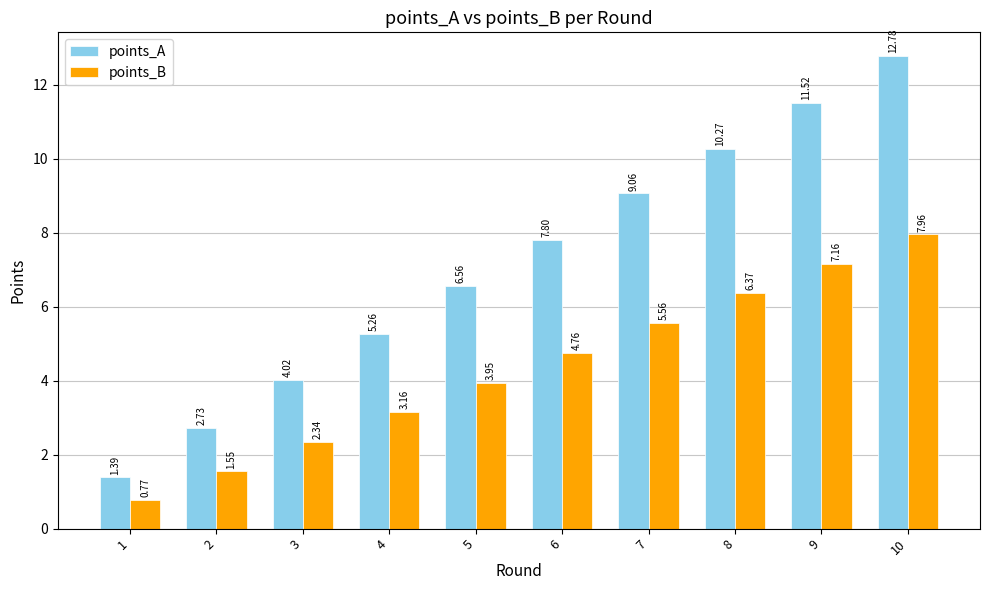

Which series has the largest total across all categories?

points_A